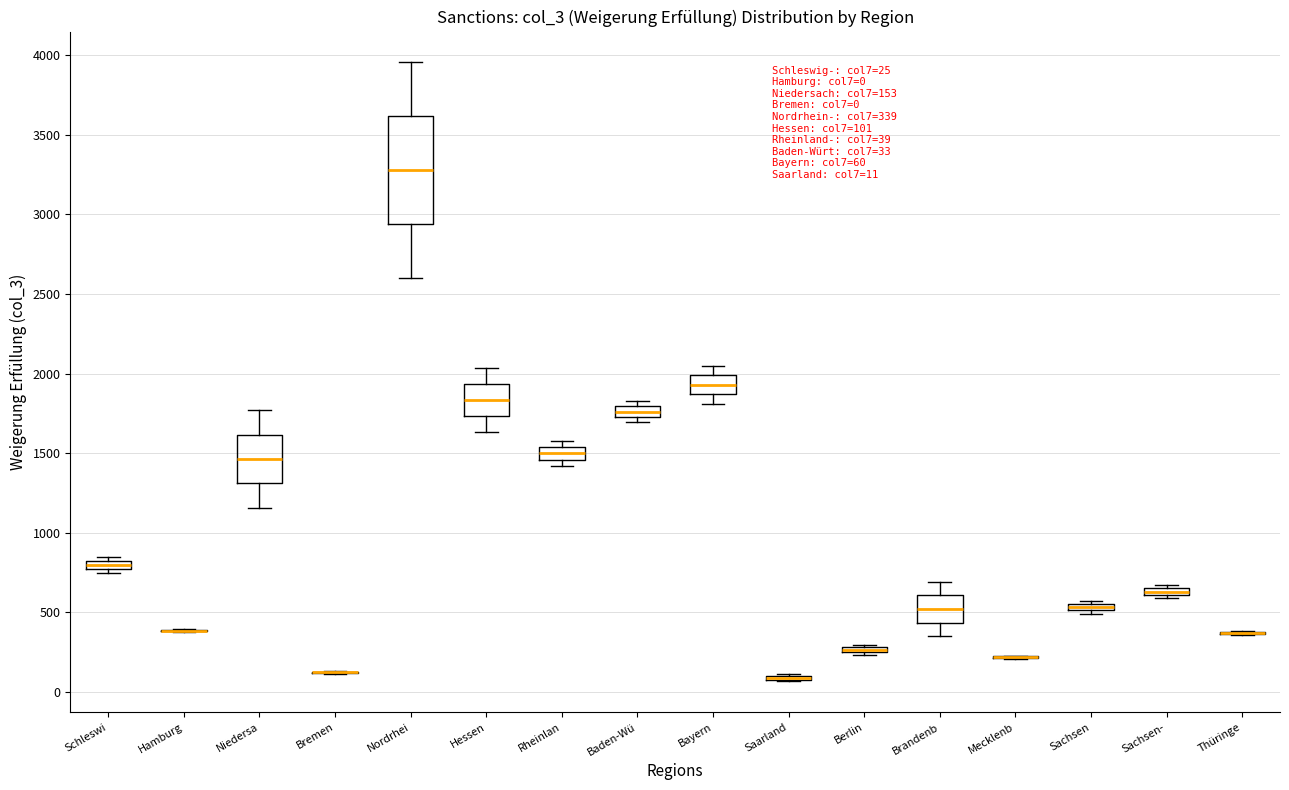

Which box is the tallest, from its lower edge to its upper edge?

Nordrhei